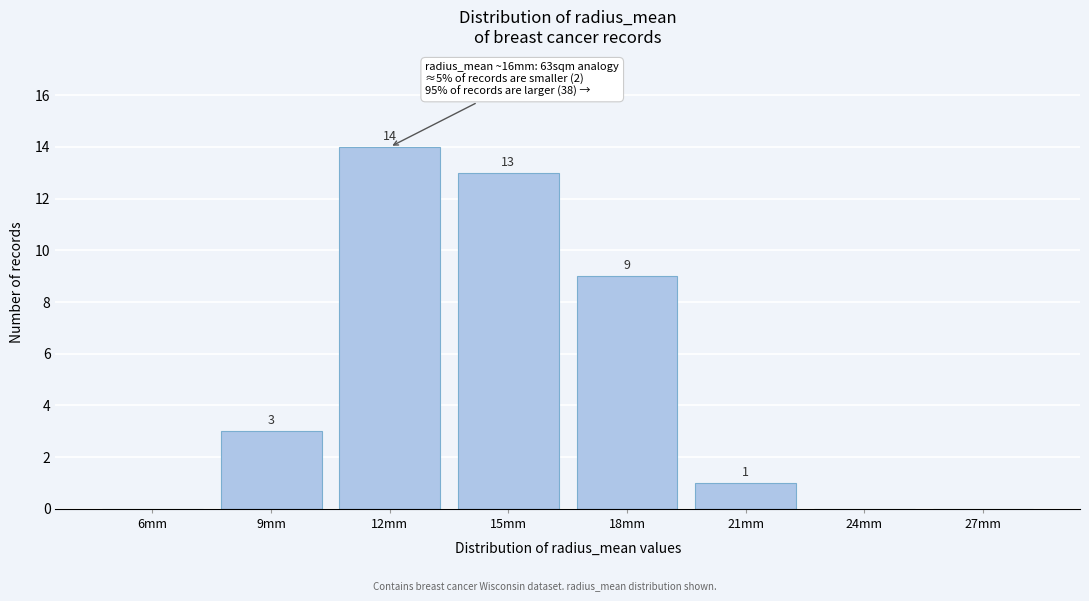

Reading right to left, extract all data points from this chart.

27mm=0	24mm=0	21mm=1	18mm=9	15mm=13	12mm=14	9mm=3	6mm=0